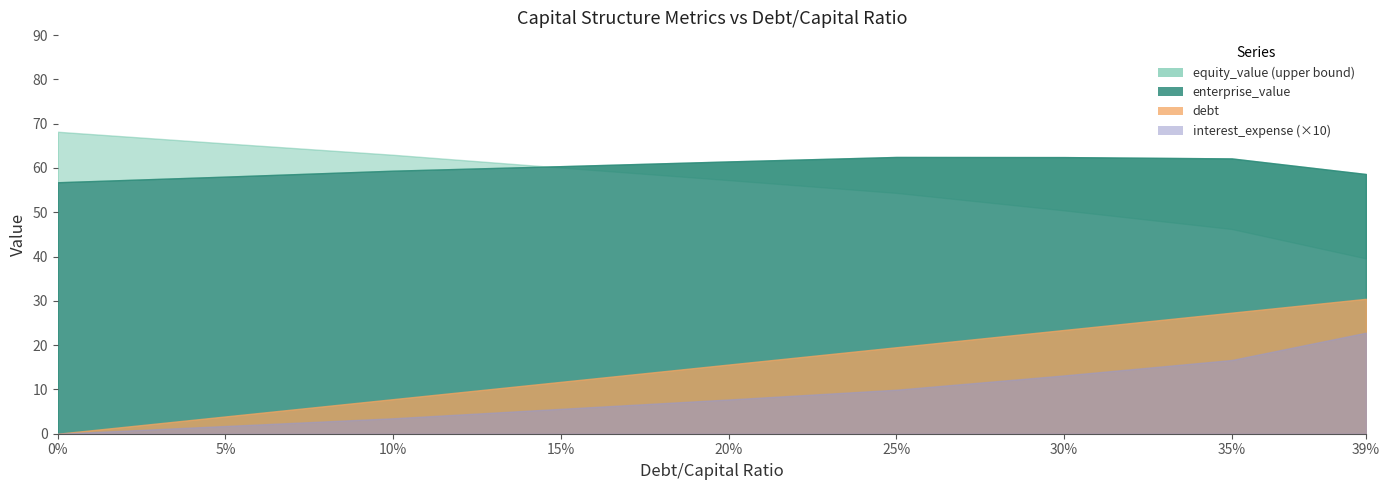

What is the difference between the interest_expense values at 0.3 and 0.15?

0.8